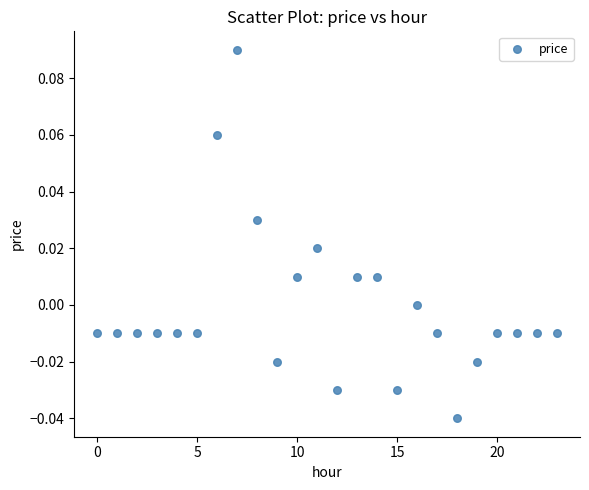

Count the number of points in this scatter plot.

24